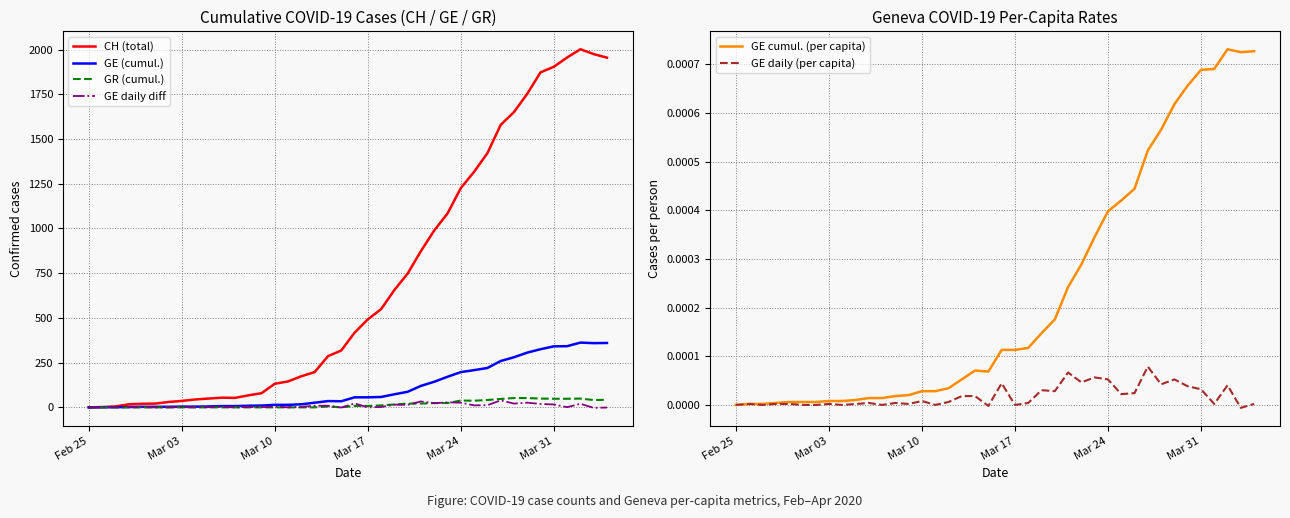

What are all the series names shown in the legend?

CH (total), GE (cumul.), GR (cumul.), GE daily diff, GE cumul. (per capita), GE daily (per capita)